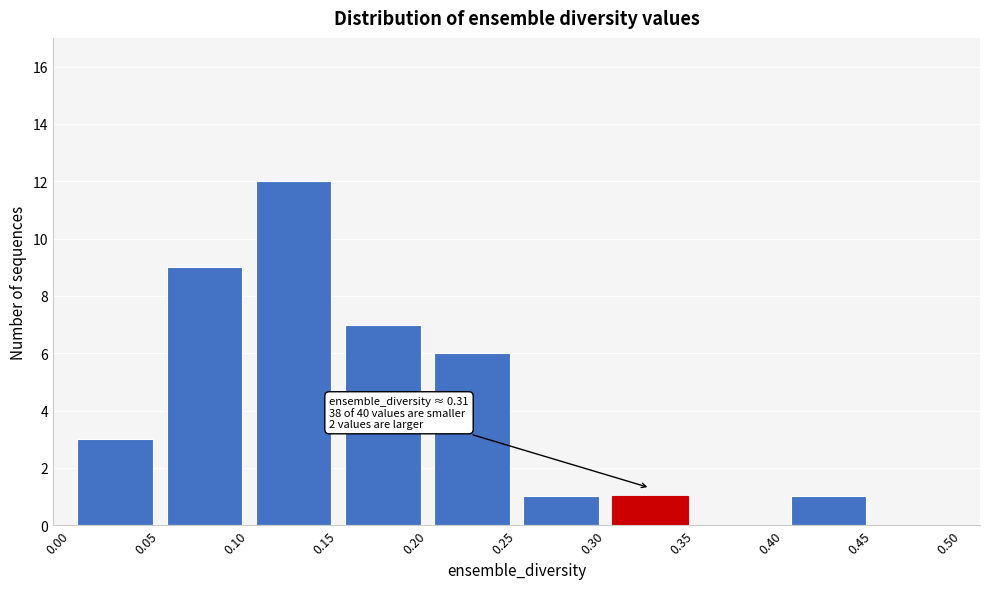

Over which range of the x-axis is the bar tallest?

0.10 to 0.15